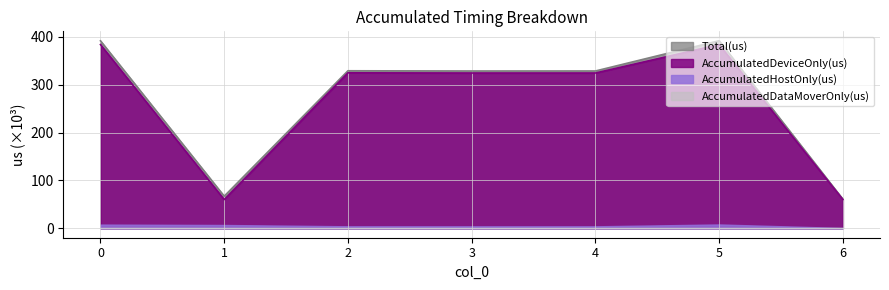

Which category has the lowest value in the AccumulatedDeviceOnly(us) series?

6